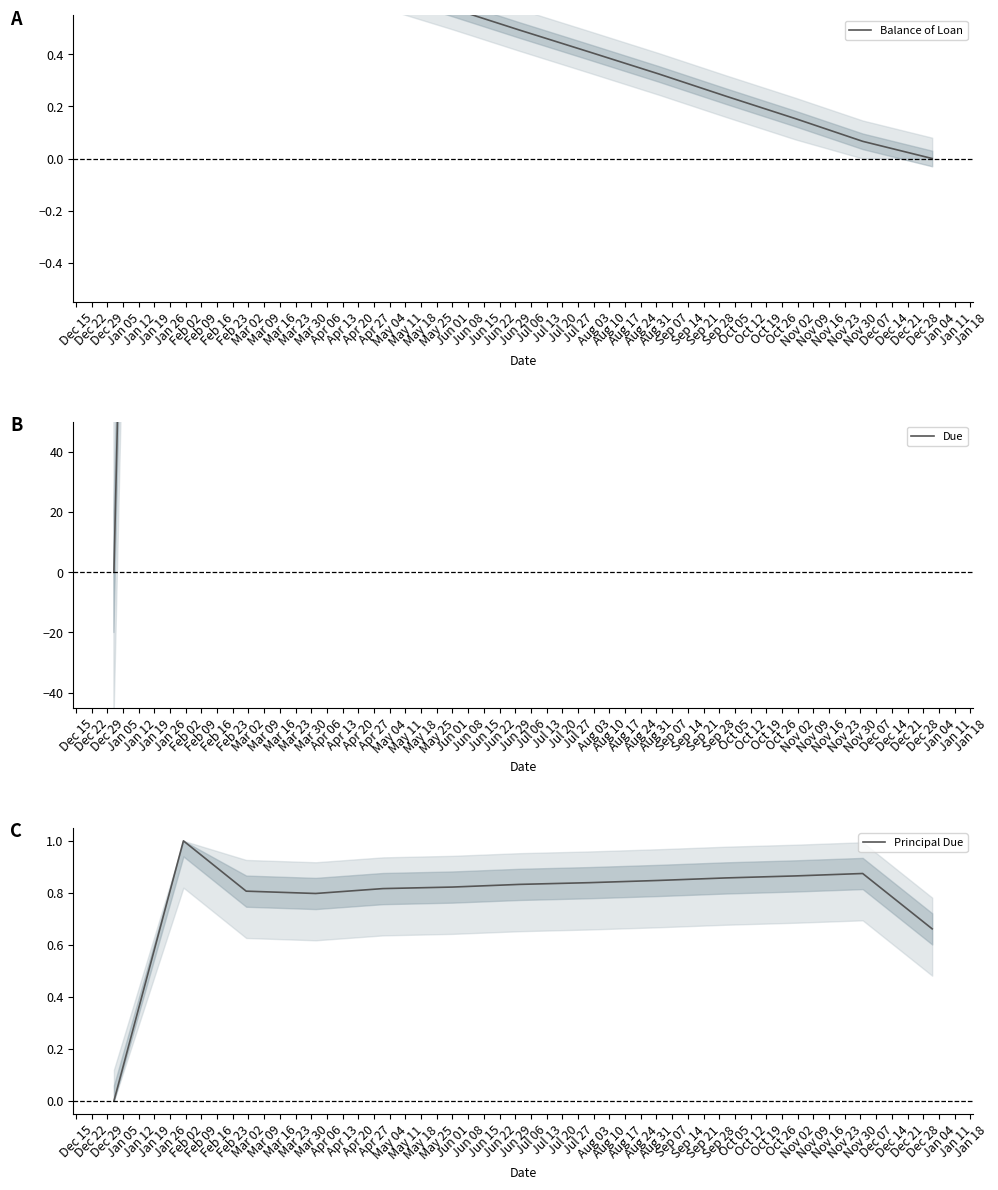

True or false: Due and Principal Due cross at least once.

False